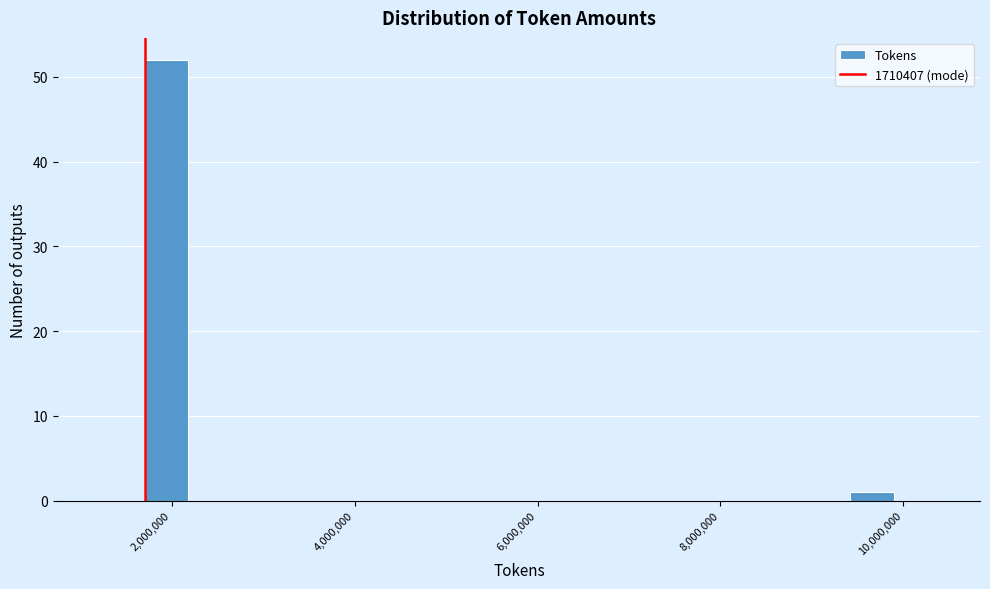

Read against the x-axis, roughly where is the centre of the tallest bar?

2000000